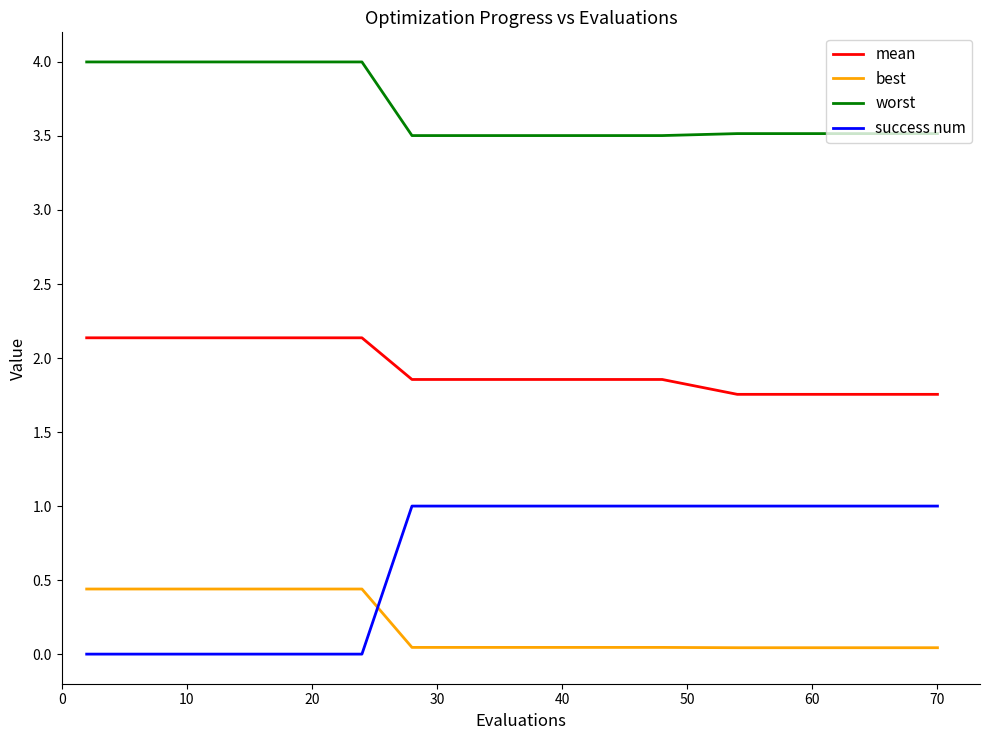

What is the difference between the maximum and minimum values in the best series?

0.4